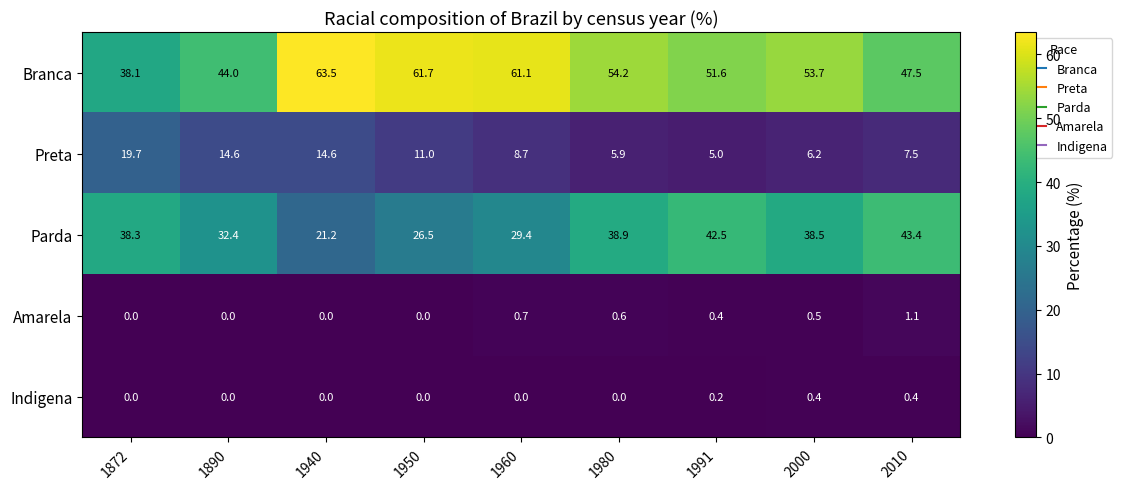

Rank the series by their maximum value, from highest to lowest.

Branca, Parda, Preta, Amarela, Indigena